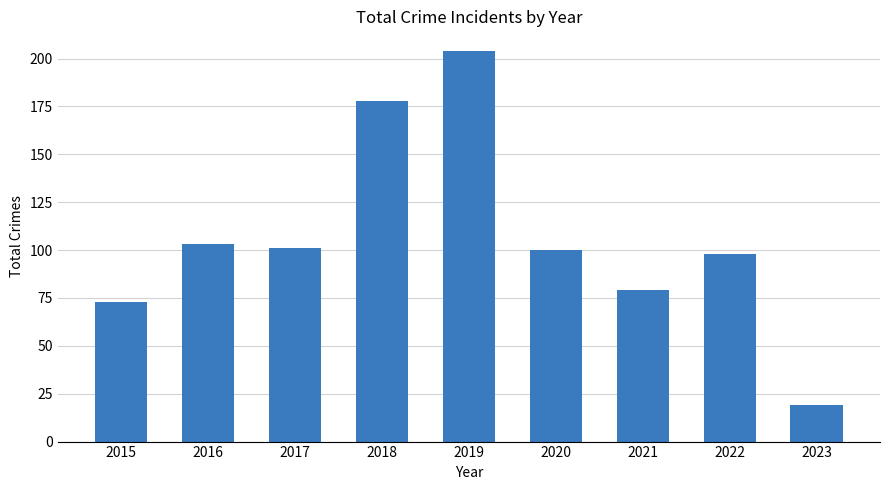

What is the difference between the maximum and minimum values?

185